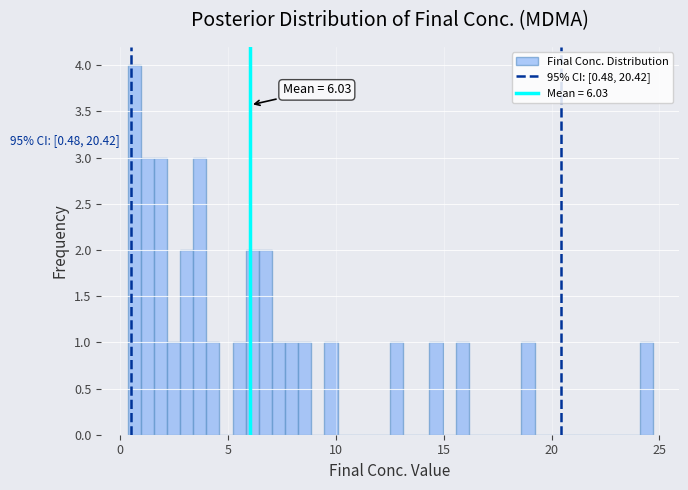

Read against the x-axis, roughly where is the centre of the tallest bar?

0.5